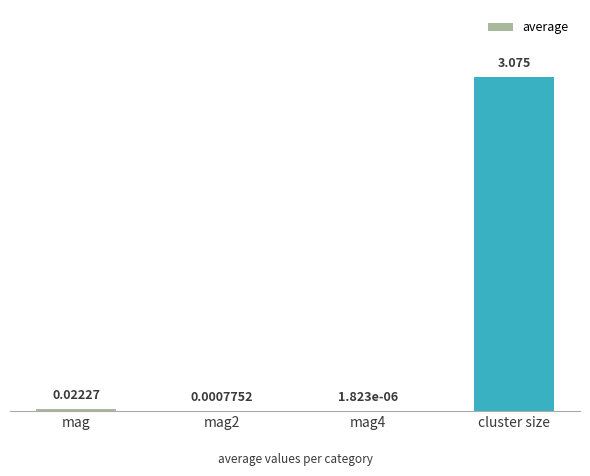

Which category has the highest value across all series?

cluster size